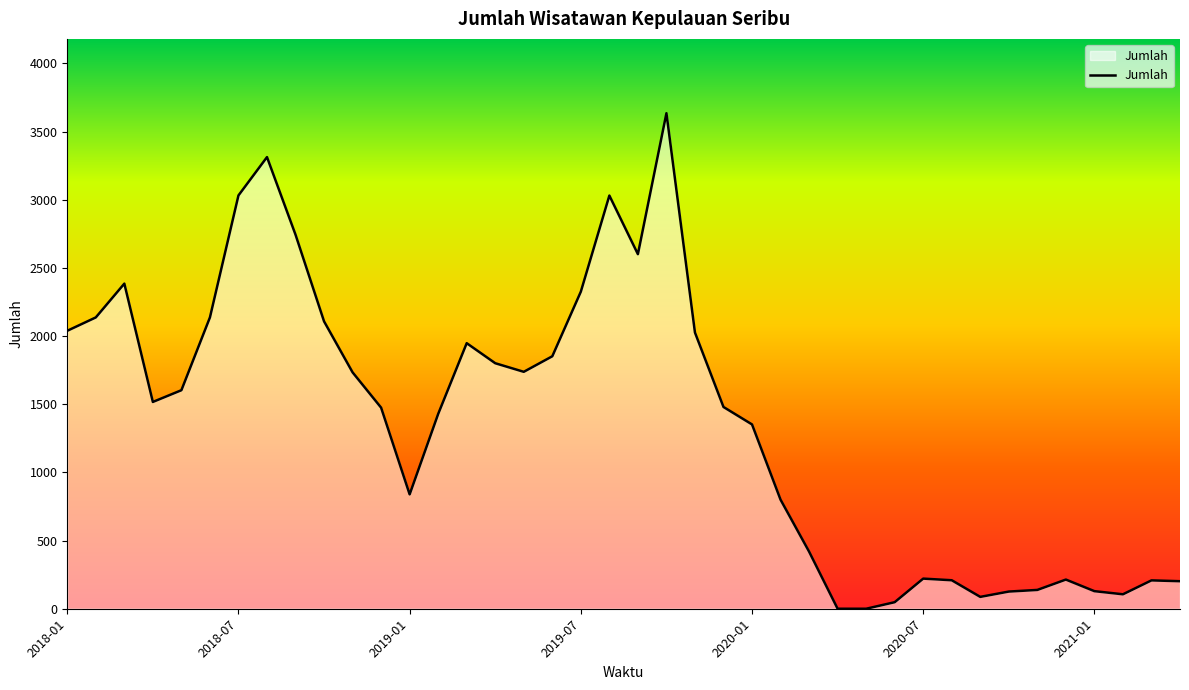

What is the greatest value displayed?

3635